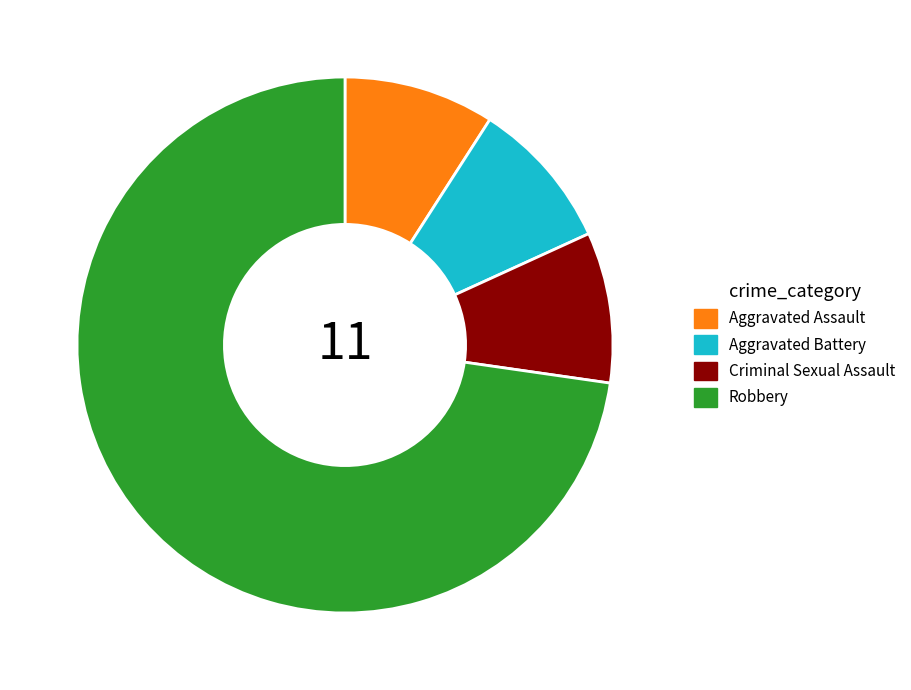

Combined, do Robbery and Criminal Sexual Assault account for over 50%?

Yes